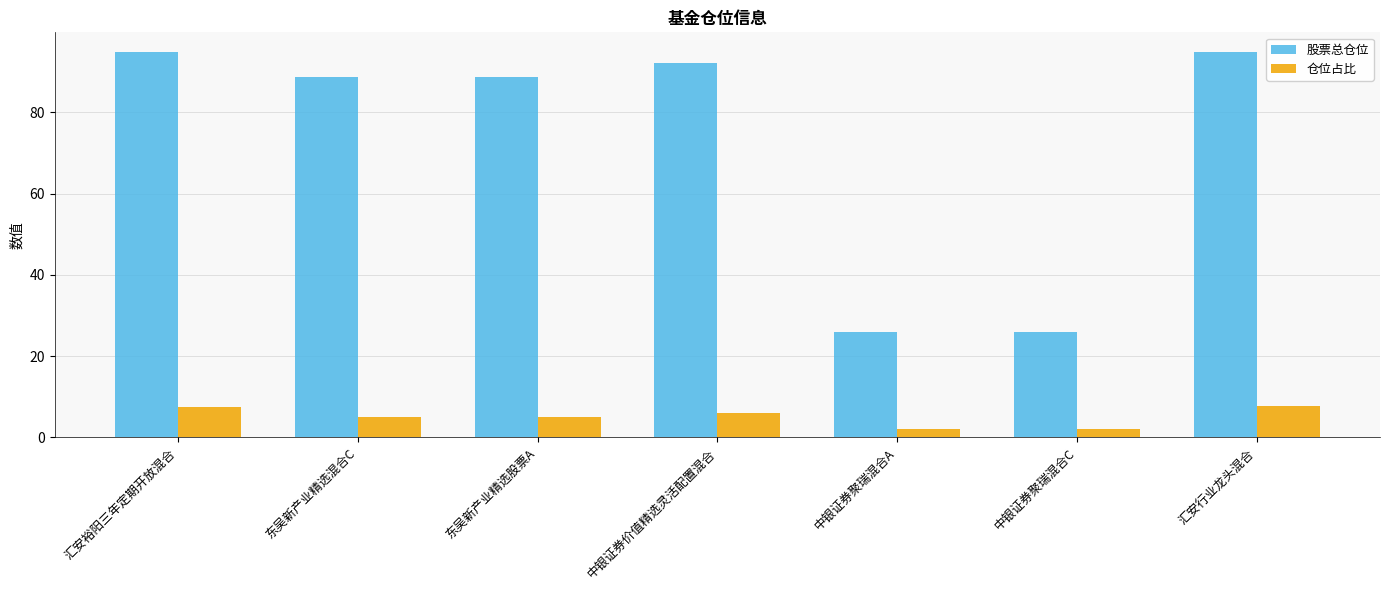

Which series has the largest range (max minus min)?

股票总仓位